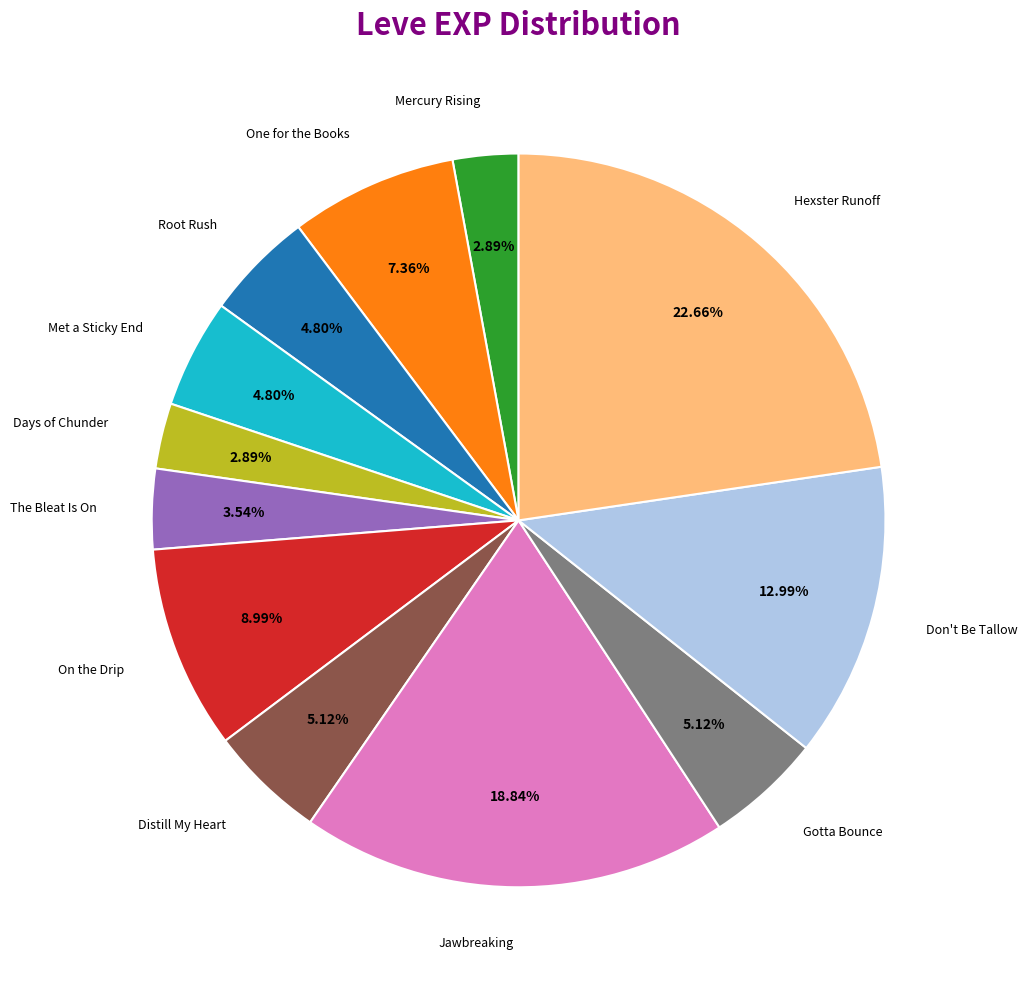

Is there a majority slice in this chart?

No